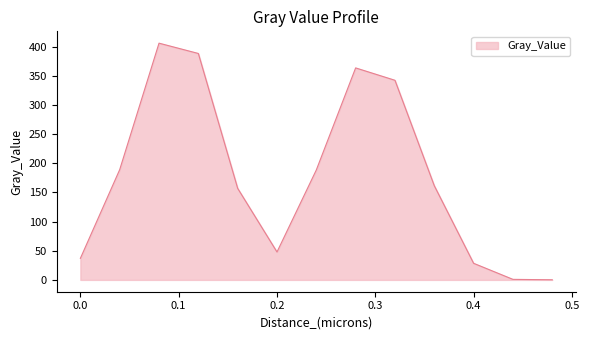

What is the difference between the maximum and minimum values?

406.1